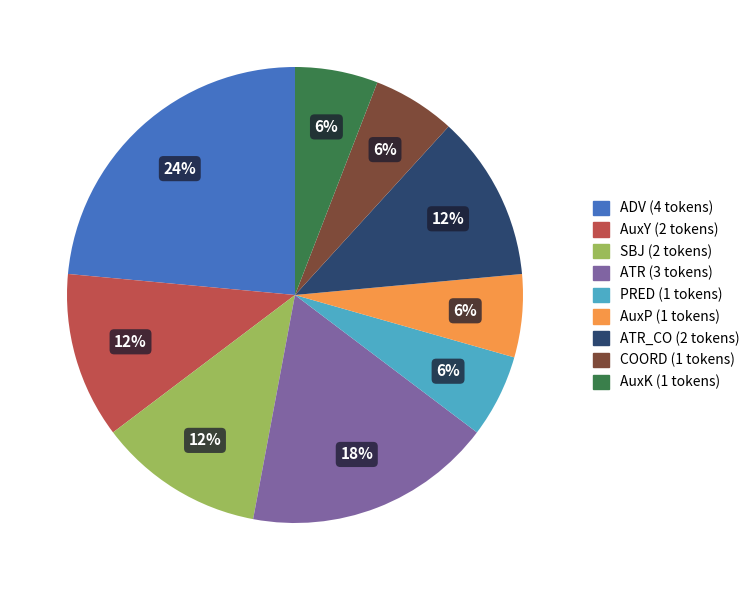

Does any single category account for the majority?

No